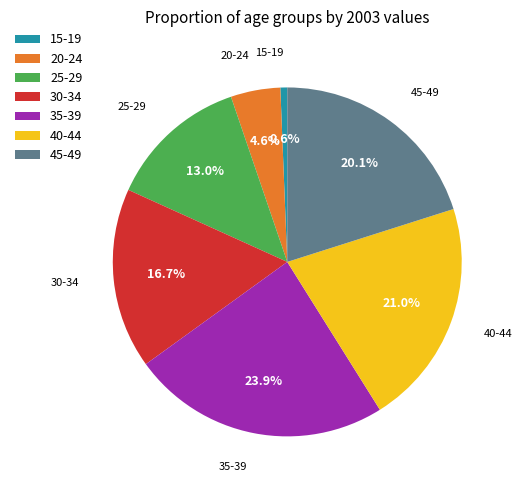

To the nearest percent, what portion does 20-24 represent?

5%